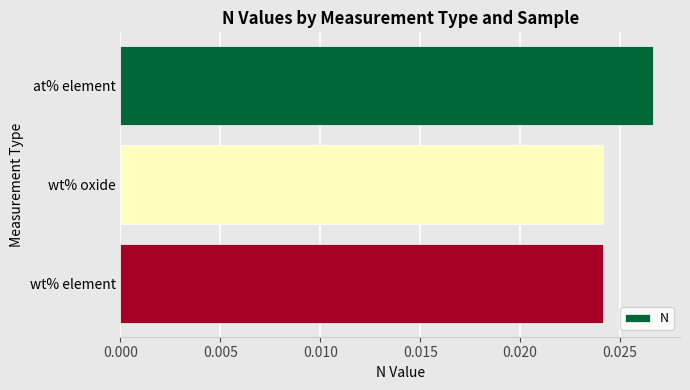

Which label corresponds to the largest value in the chart?

at% element